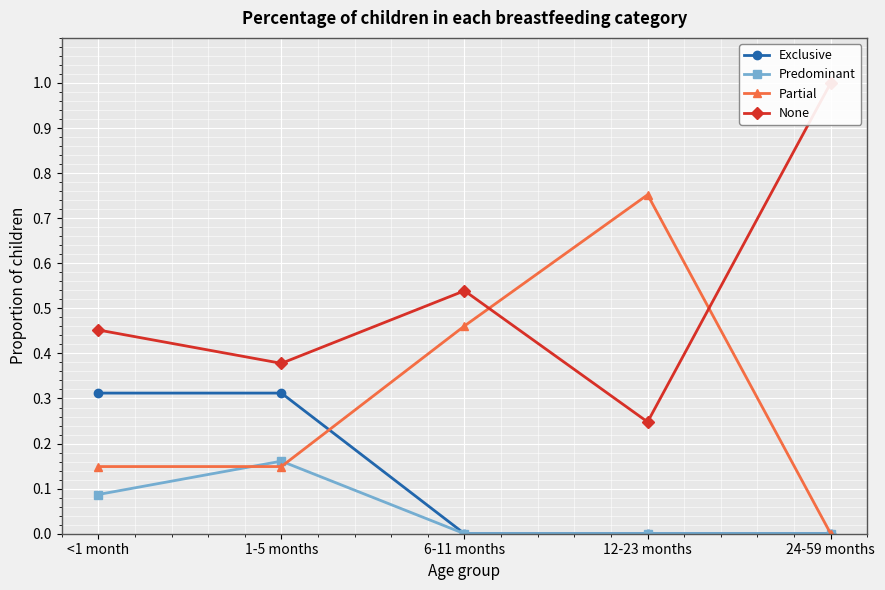

The value of Predominant at 12-23 months is 0.0. True or false?

True